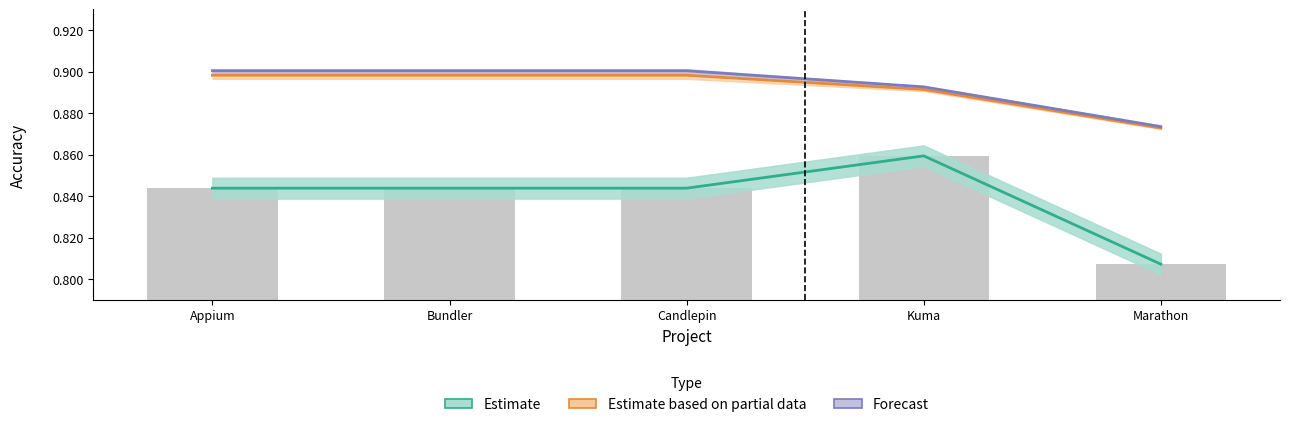

What is the value of the Estimate based on partial data bar at the 5th from the left?

0.9